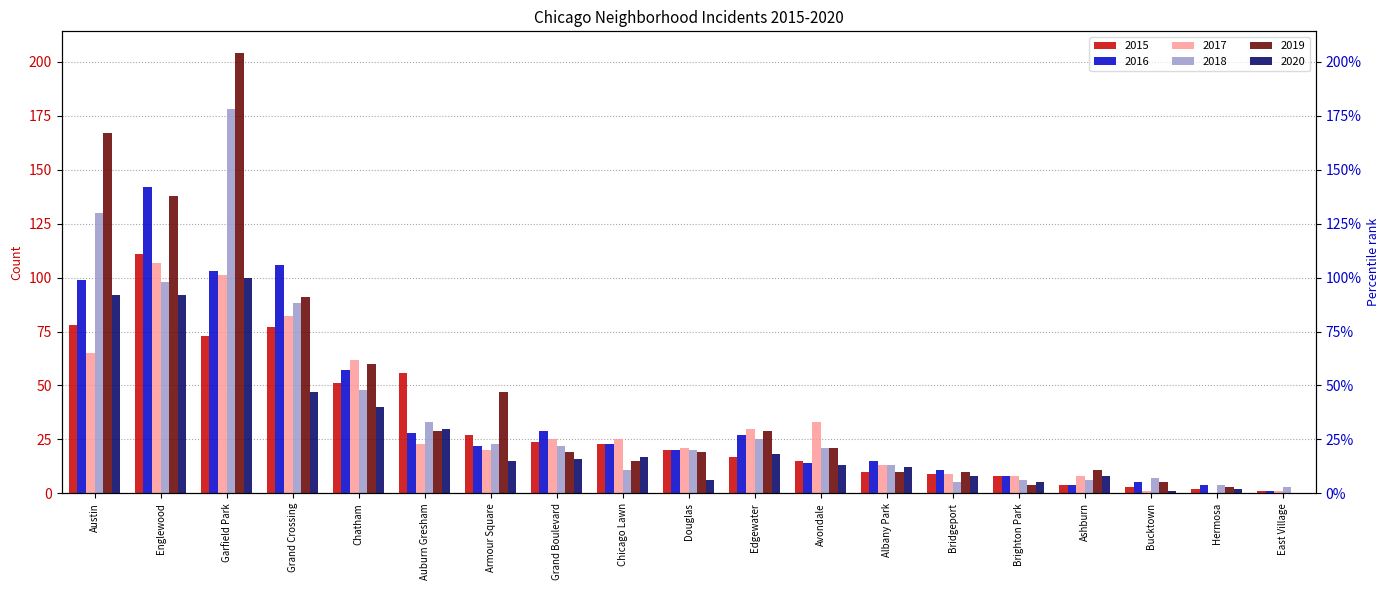

At which label is 2016 closest to 71?

Chatham